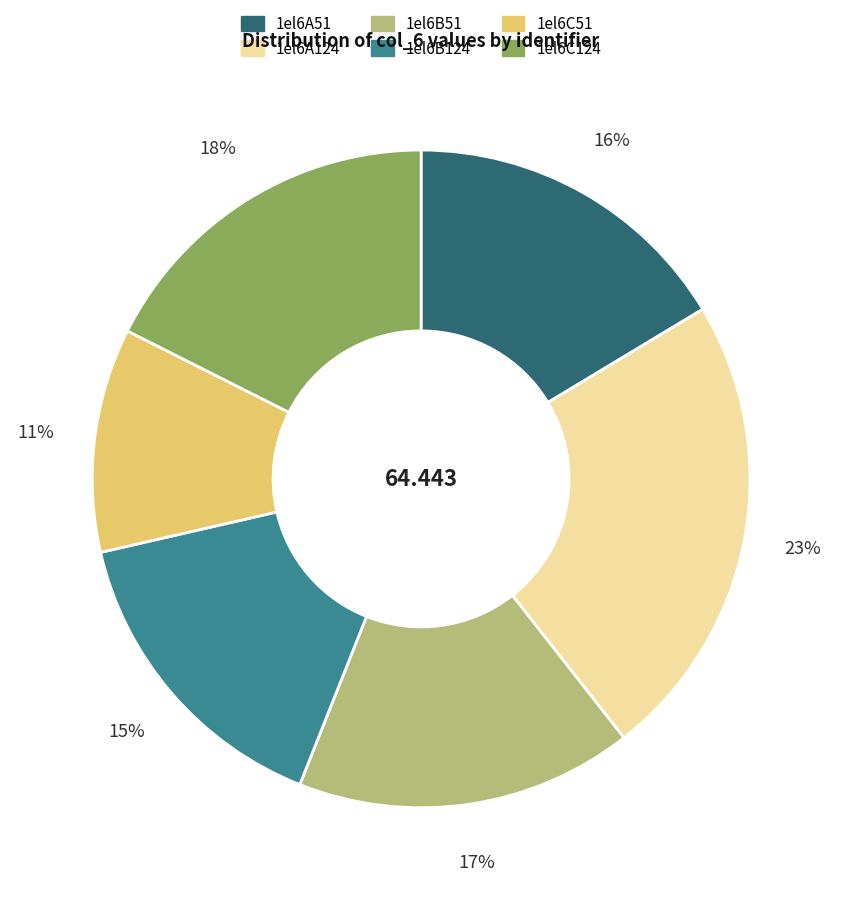

To the nearest percent, what portion does 1el6B51 represent?

17%